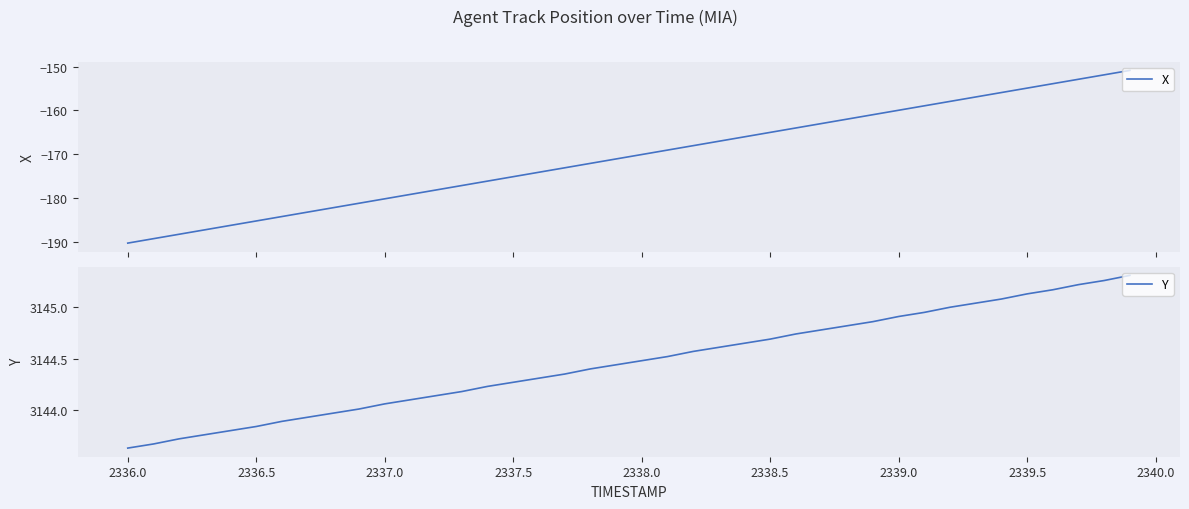

What is the difference between the maximum and minimum values in the Y series?

1.7